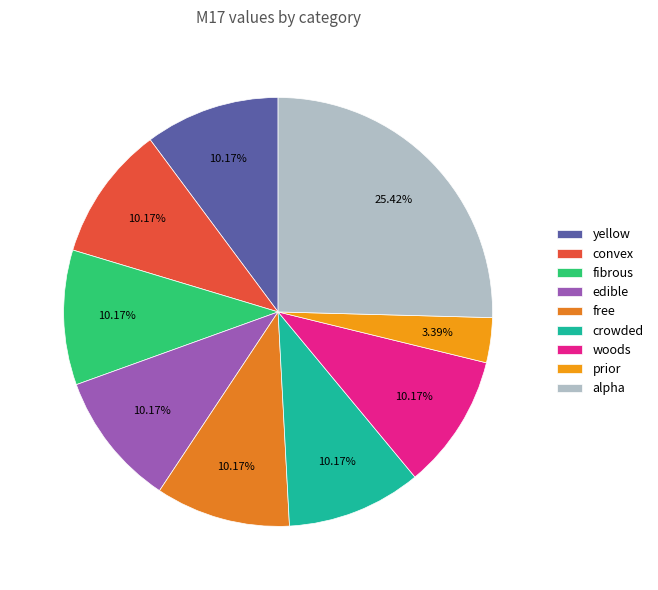

To the nearest percent, what portion does prior represent?

3%